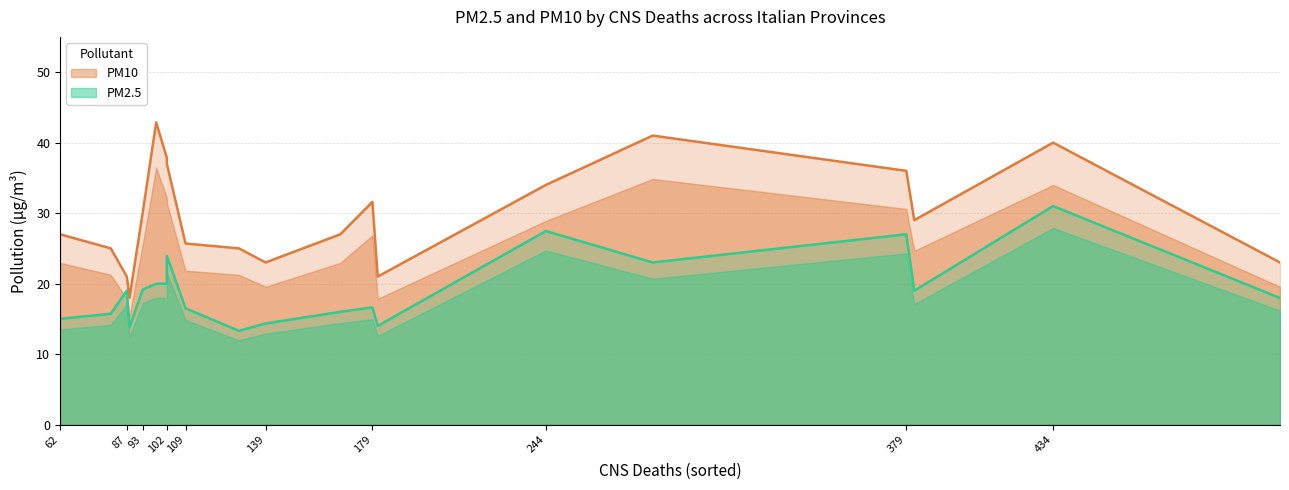

True or false: PM10 and PM2.5 intersect in this chart.

False